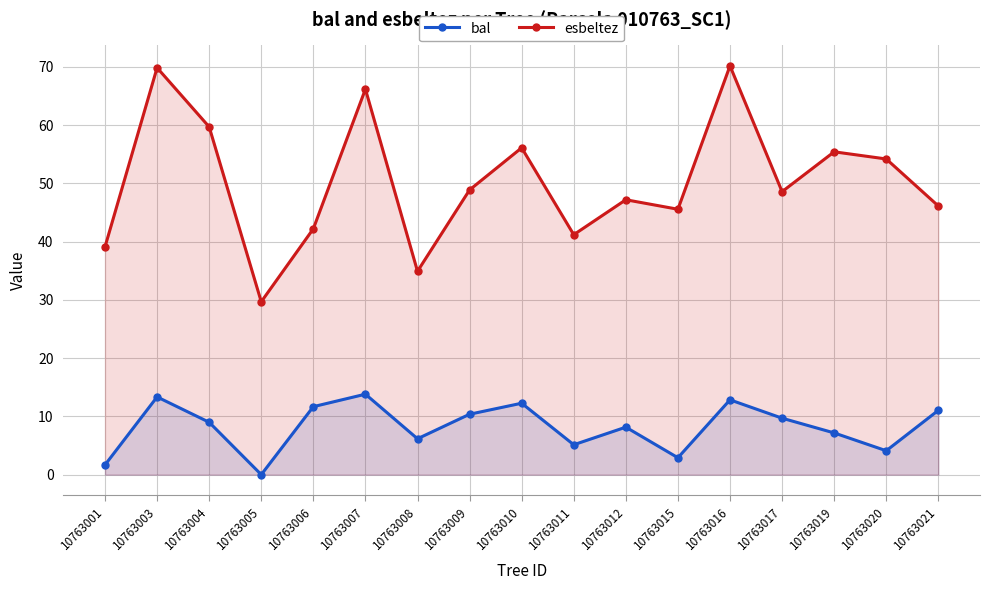

The esbeltez series shows 46.1 at 10763021. True or false?

True